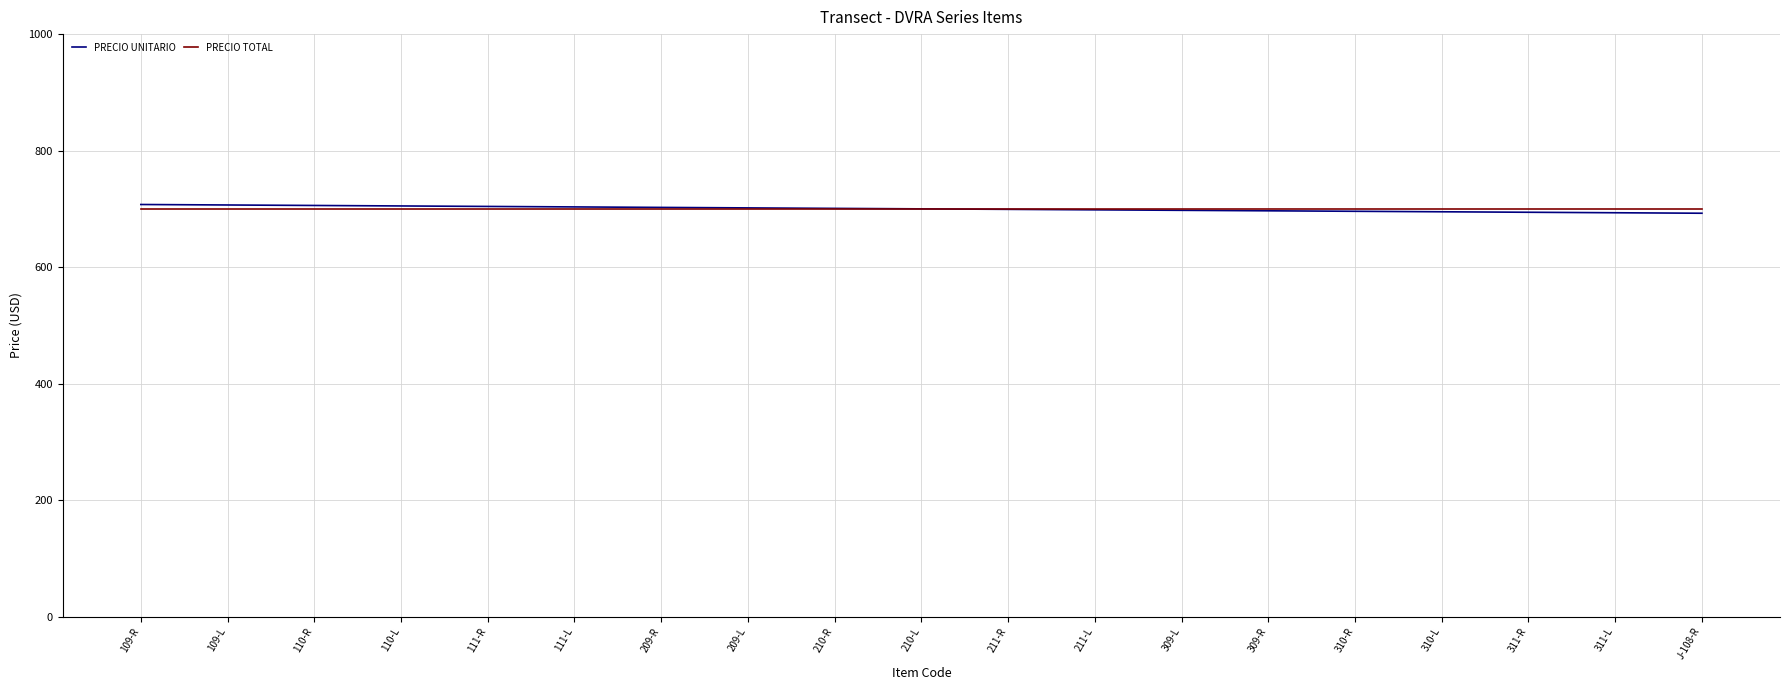

The value of PRECIO TOTAL at 310-R is 1019.7. True or false?

False